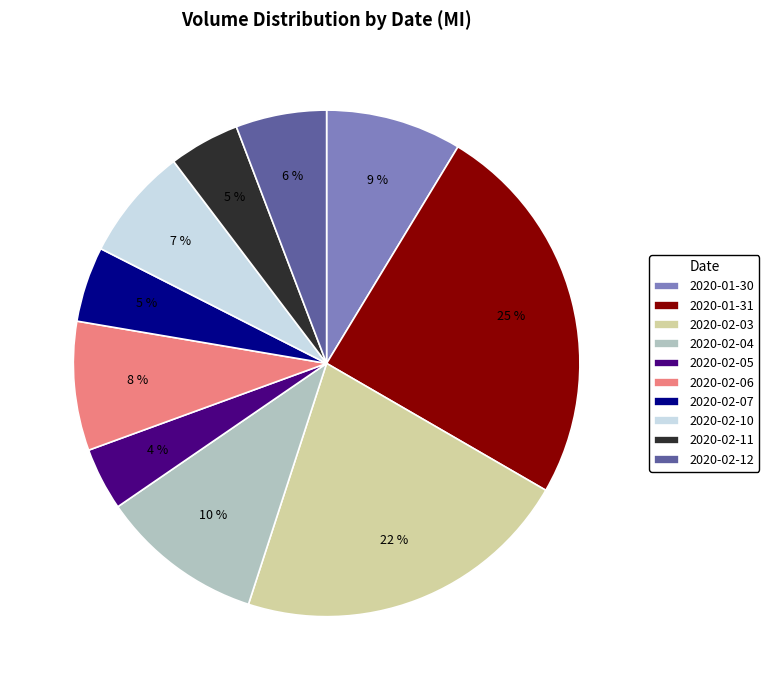

To the nearest percent, what is the average slice percentage?

10%